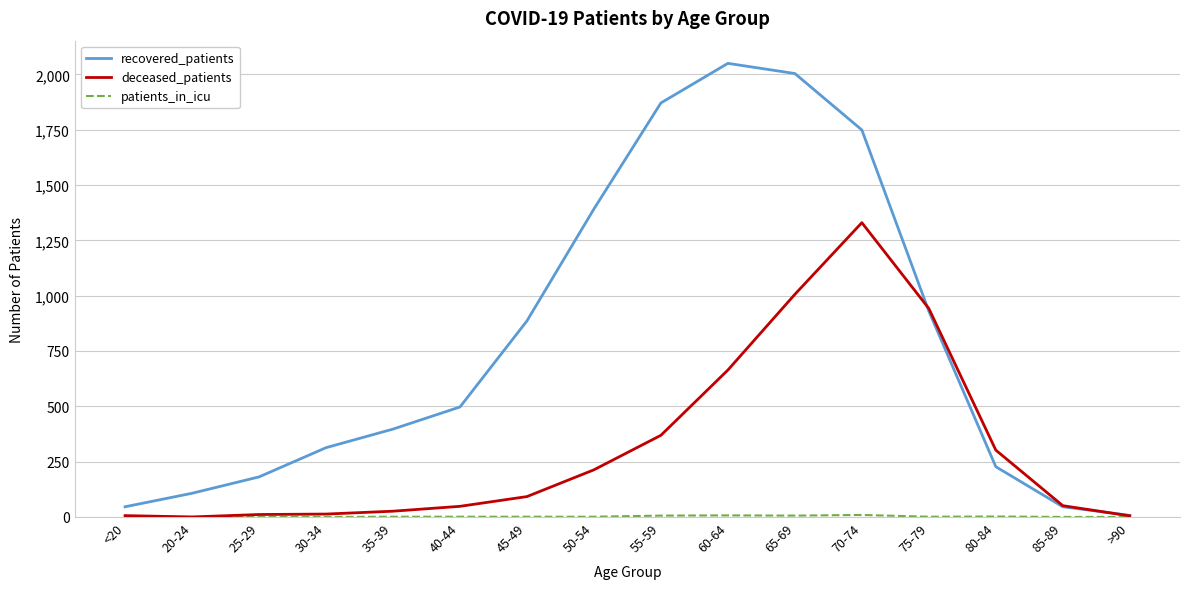

How many lines are shown in the chart?

3